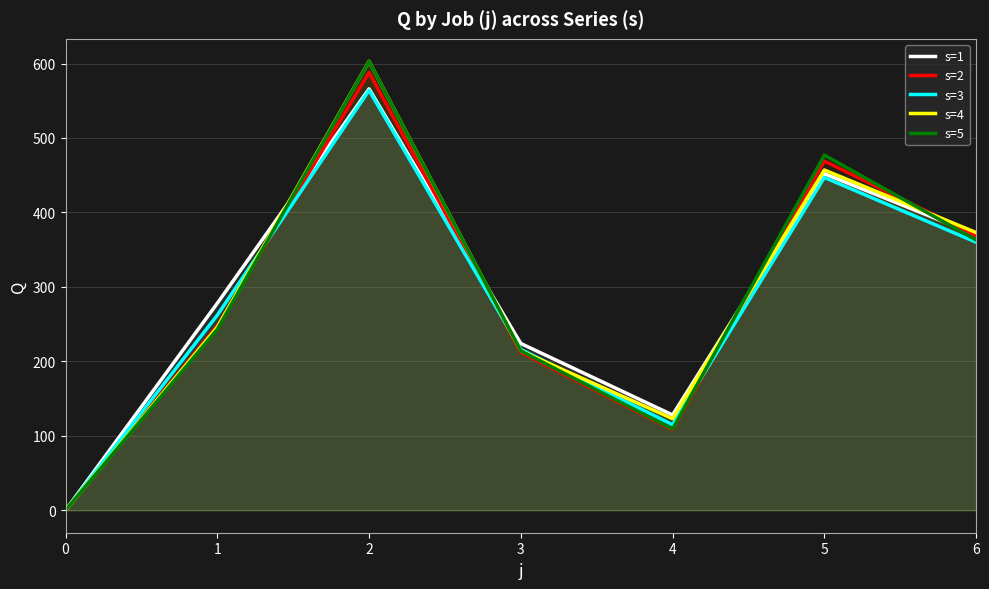

Where does the s=5 series first go above 243?

2